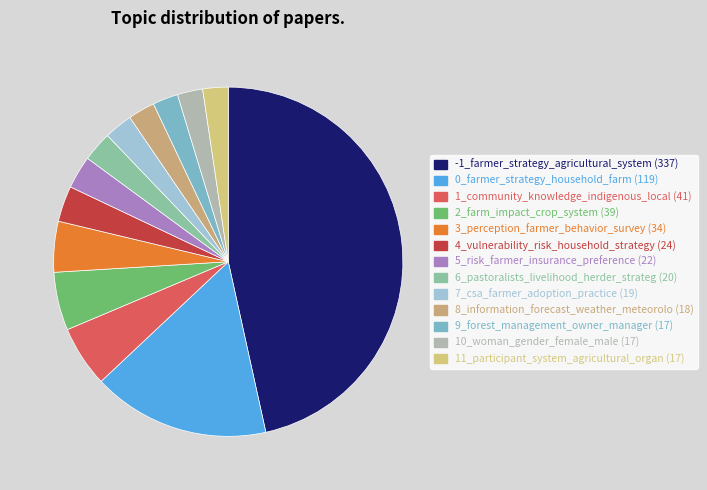

Count the number of slices in the pie.

13